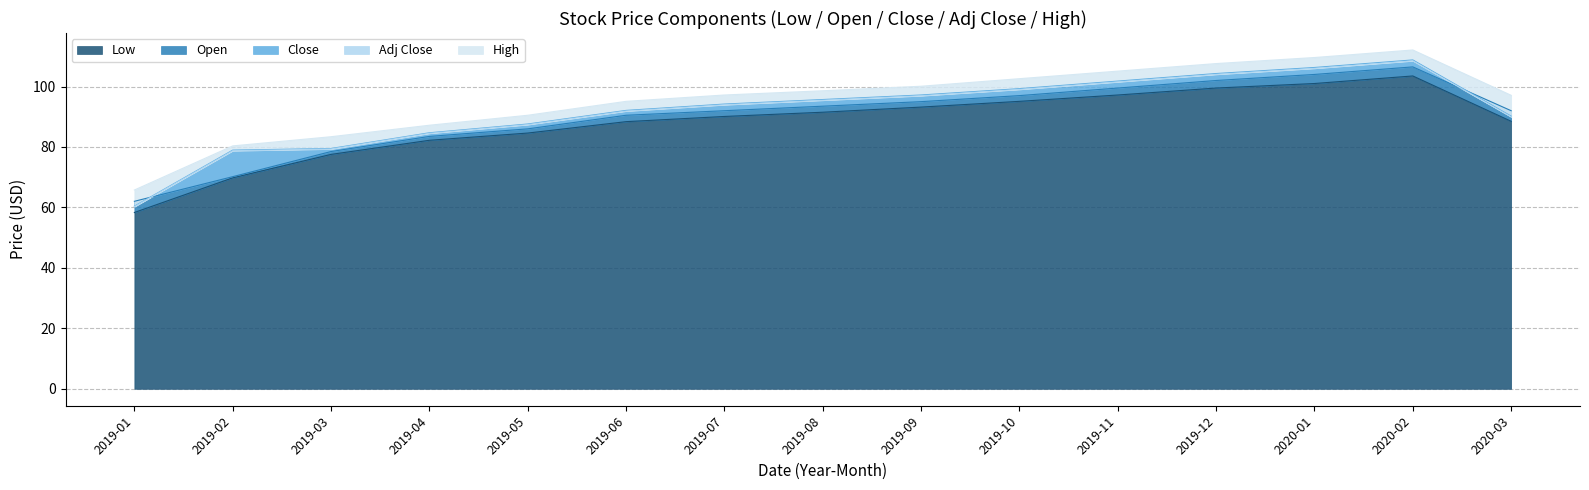

In Low, how many points are higher than both neighbors (excluding endpoints)?

1